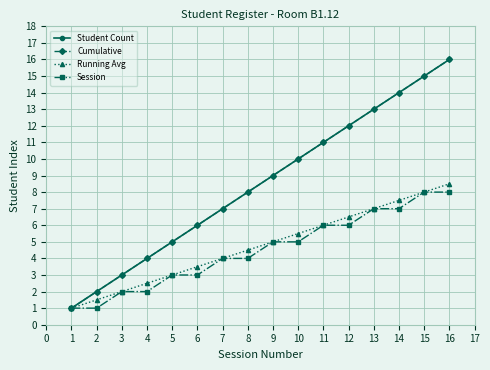

How many lines are shown in the chart?

4